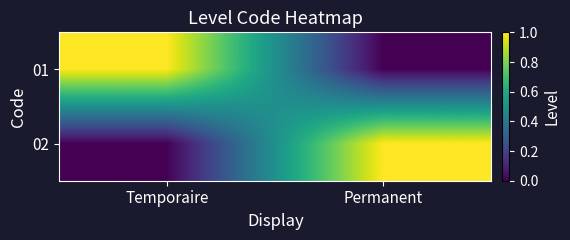

Reading left to right, list all the values displayed in this chart.

01: Temporaire=1	Permanent=0
02: Temporaire=0	Permanent=1